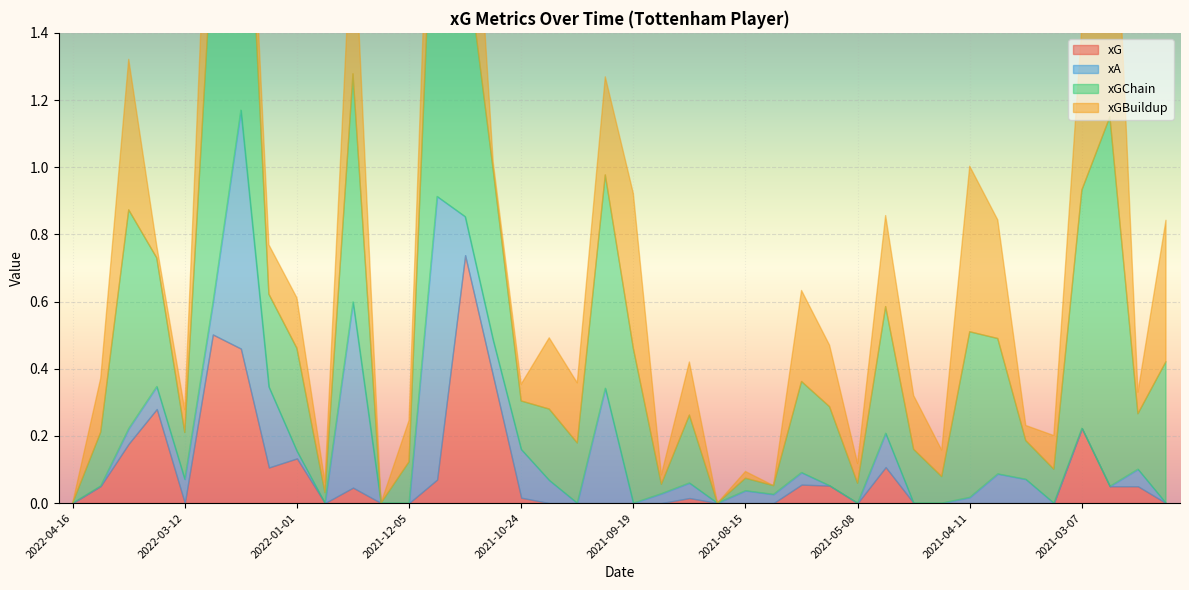

The value of xG at 2021-04-11 is -0.5. True or false?

False